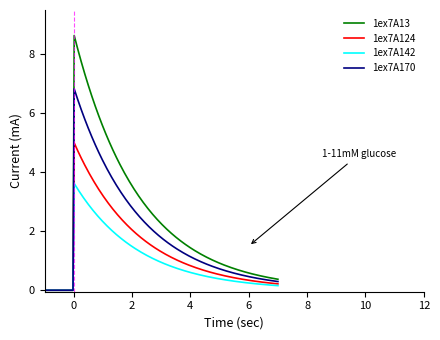

Which series has the largest range (max minus min)?

1ex7A13